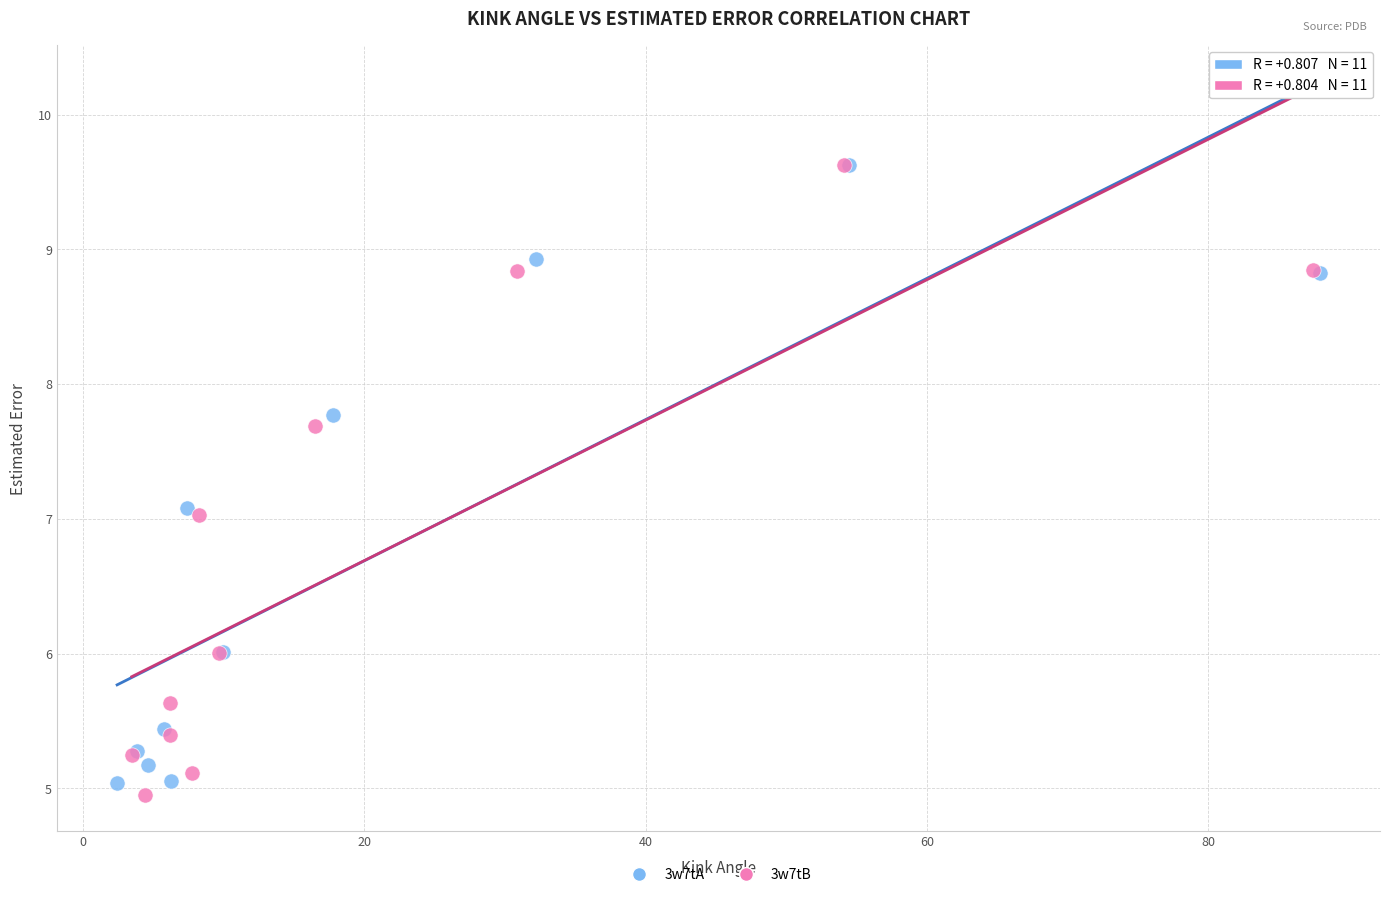

Which series has the widest spread of Y values?

3w7tB